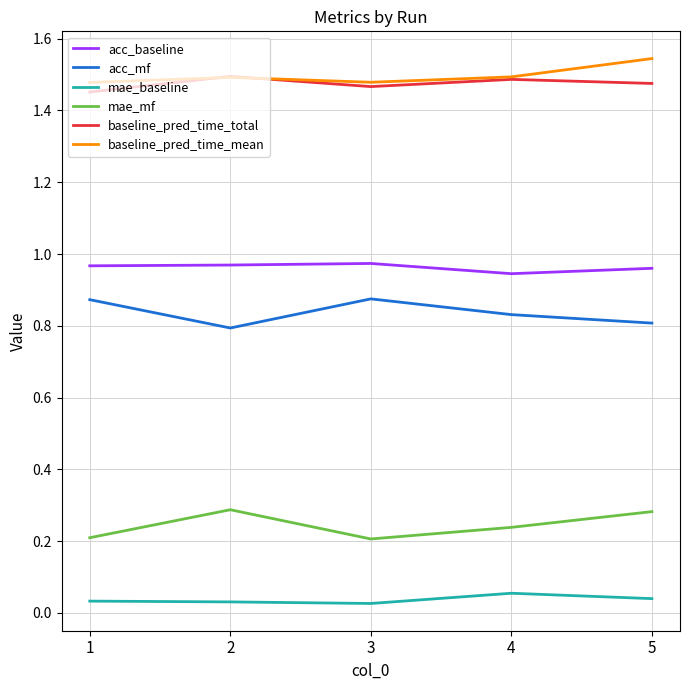

The value of baseline_pred_time_mean at 4 is 0.7. True or false?

False